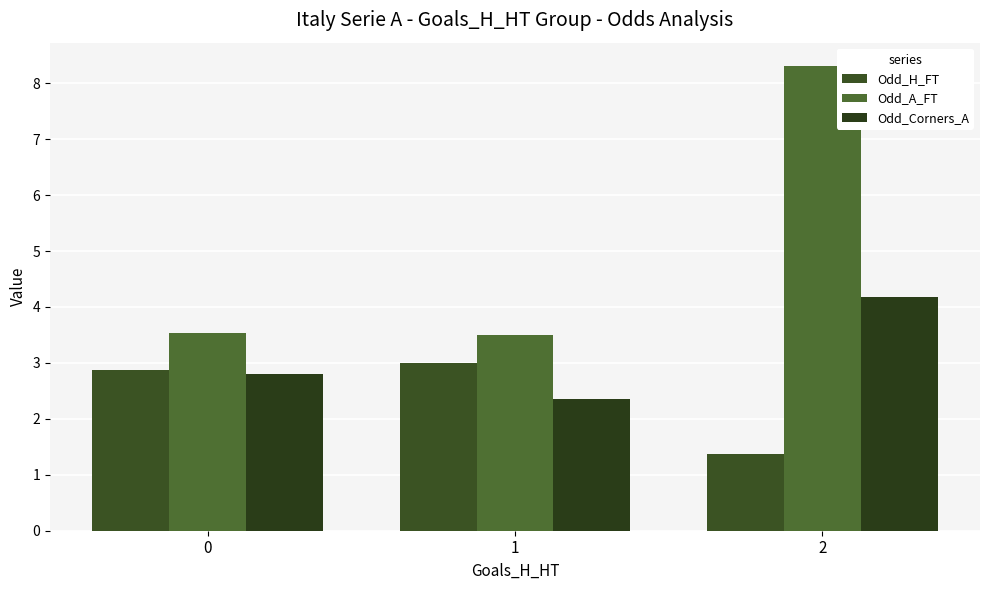

What is the difference between the Odd_Corners_A values at 0 and 1?

0.4